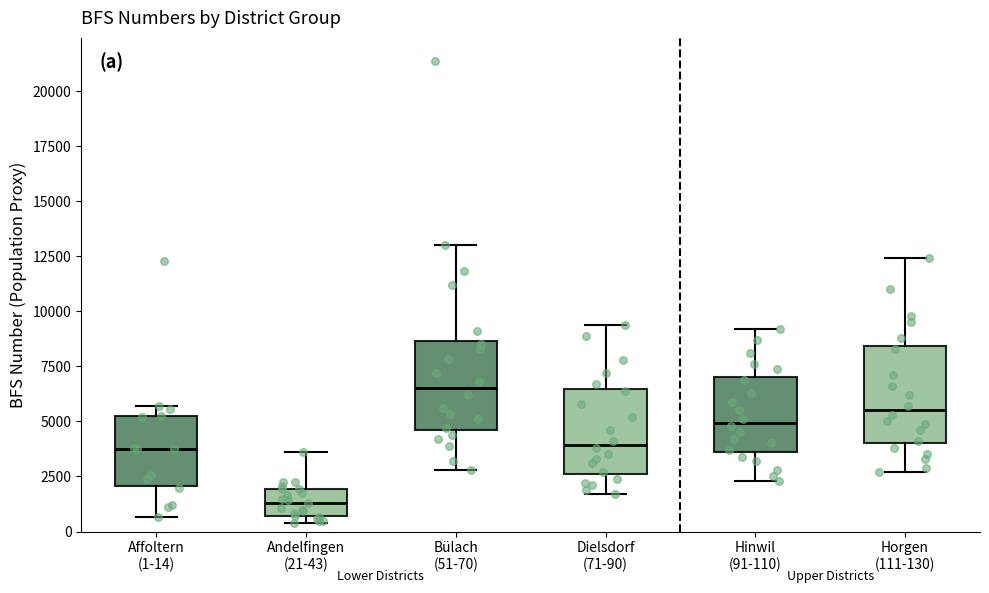

Where is the upper edge of the box for Affoltern (1-14) on the y-axis? The values are not printed on the chart, so give them approximately, as read against the axis.

5000